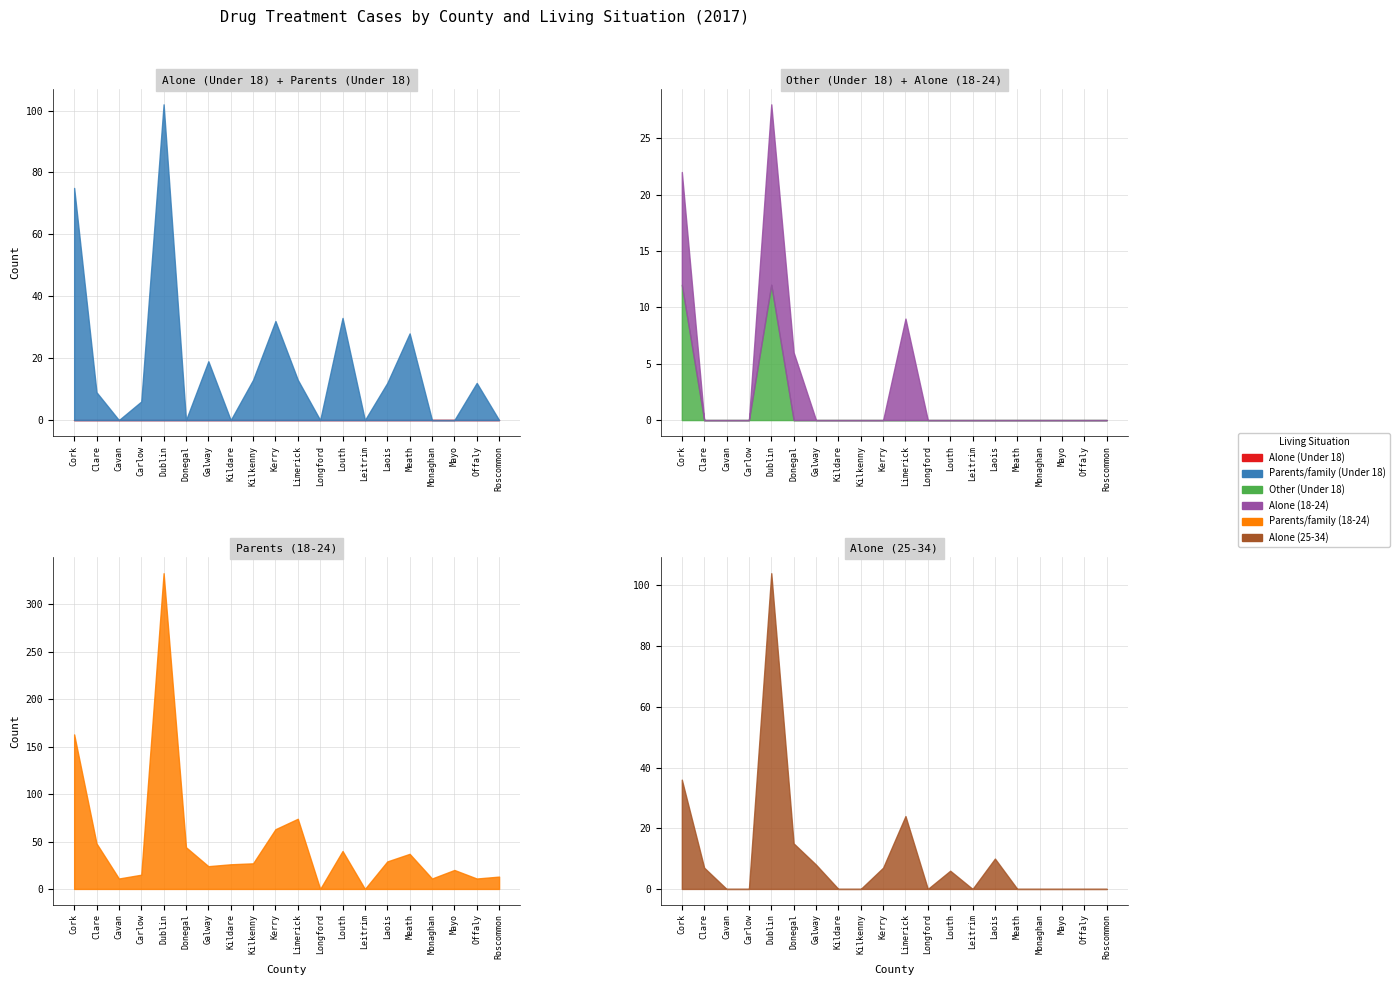

Reading left to right, list all the values displayed in this chart.

Alone (Under 18): 0	0	0	0	0	0	0	0	0	0	0	0	0	0	0	0	0	0	0	0
Parents/family (Under 18): 75	9	0	6	102	0	19	0	13	32	13	0	33	0	12	28	0	0	12	0
Other (Under 18): 12	0	0	0	12	0	0	0	0	0	0	0	0	0	0	0	0	0	0	0
Alone (18-24): 10	0	0	0	16	6	0	0	0	0	9	0	0	0	0	0	0	0	0	0
Parents/family (18-24): 163	48	11	15	333	44	24	26	27	63	74	0	40	0	29	37	11	20	11	13
Alone (25-34): 36	7	0	0	104	15	8	0	0	7	24	0	6	0	10	0	0	0	0	0